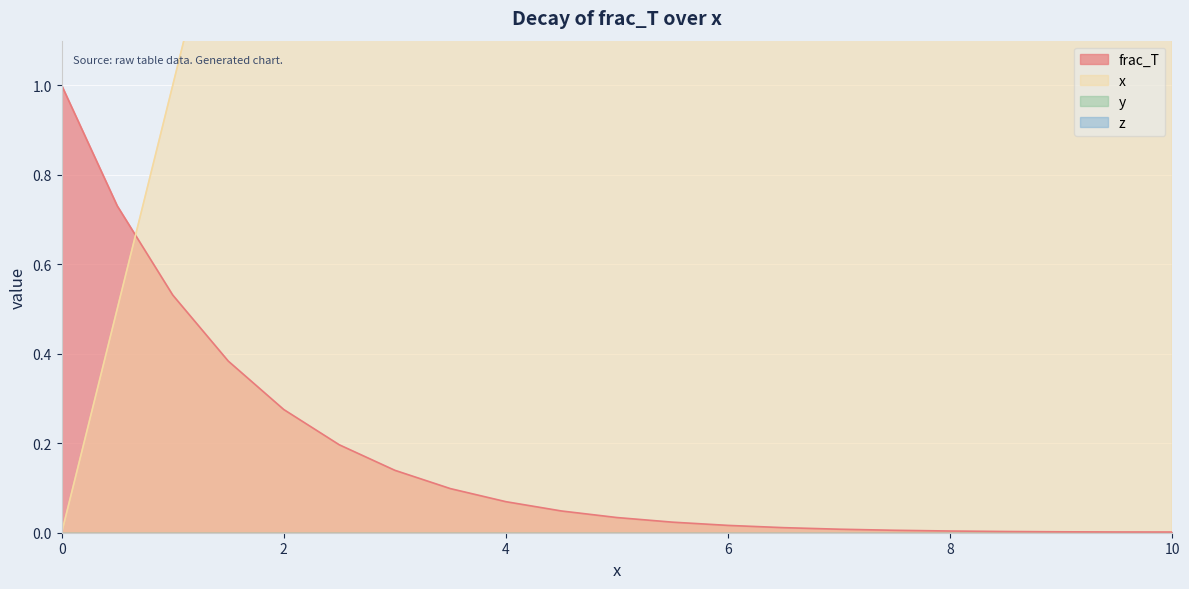

The frac_T series shows 0.1 at 2. True or false?

False